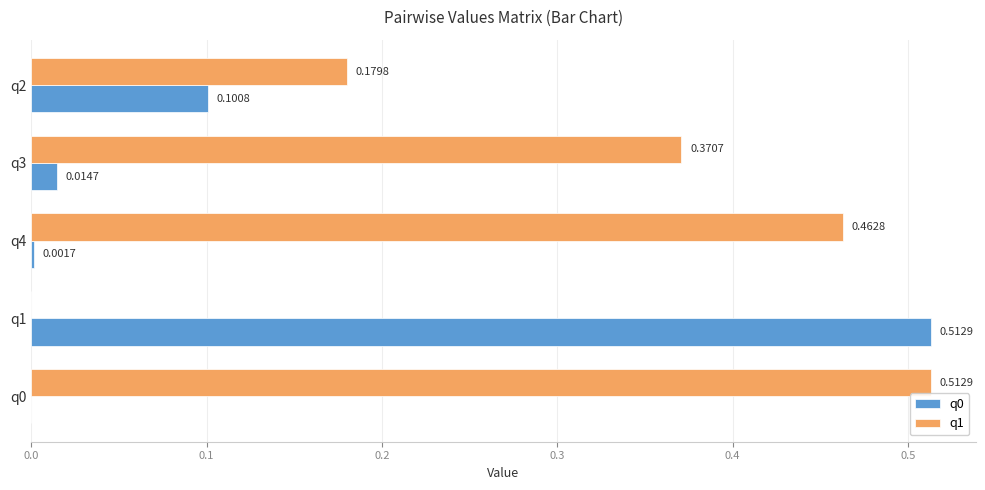

Which series has the largest total across all categories?

q1